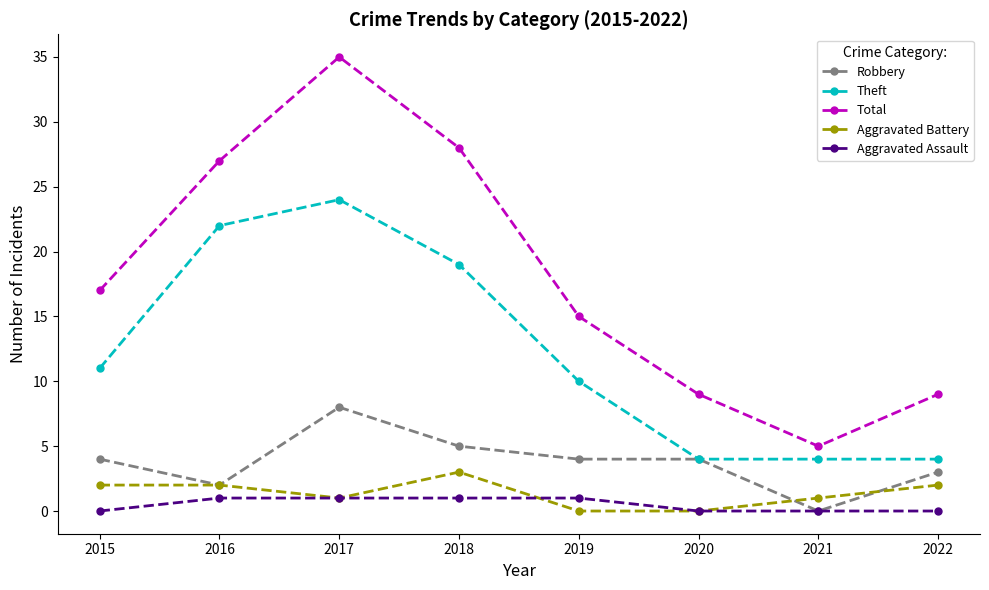

Reading right to left, list all the values displayed in this chart.

Robbery: 3	0	4	4	5	8	2	4
Theft: 4	4	4	10	19	24	22	11
Total: 9	5	9	15	28	35	27	17
Aggravated Battery: 2	1	0	0	3	1	2	2
Aggravated Assault: 0	0	0	1	1	1	1	0